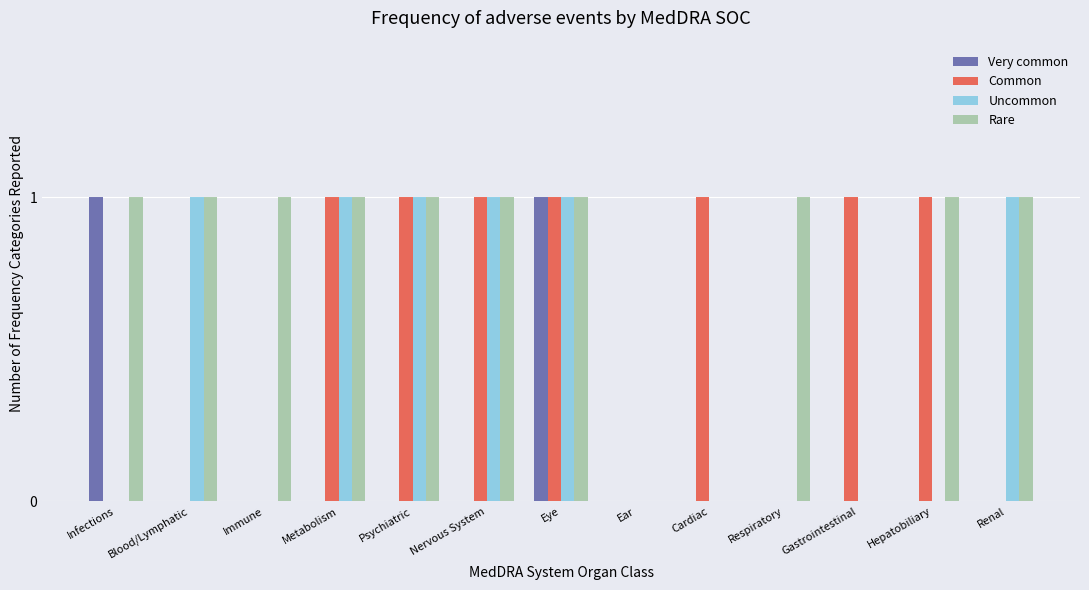

Which series has the largest total across all categories?

Rare